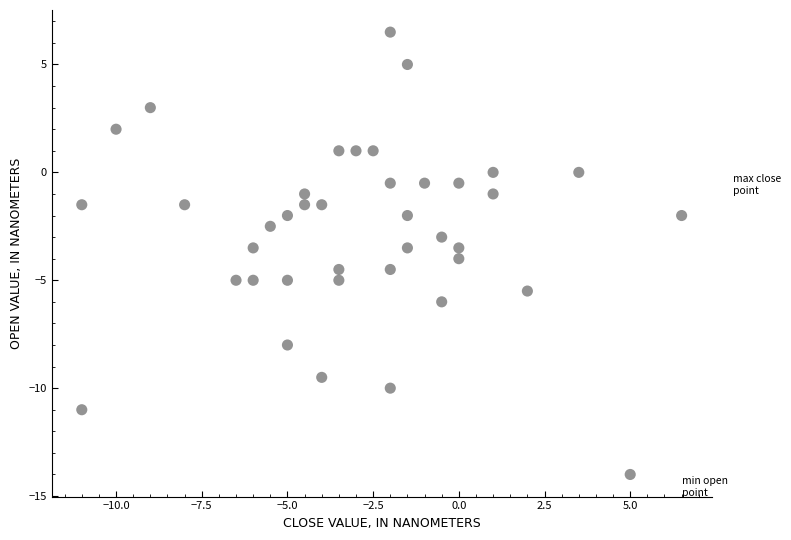

What is the range of Y values (max minus min)?

20.5